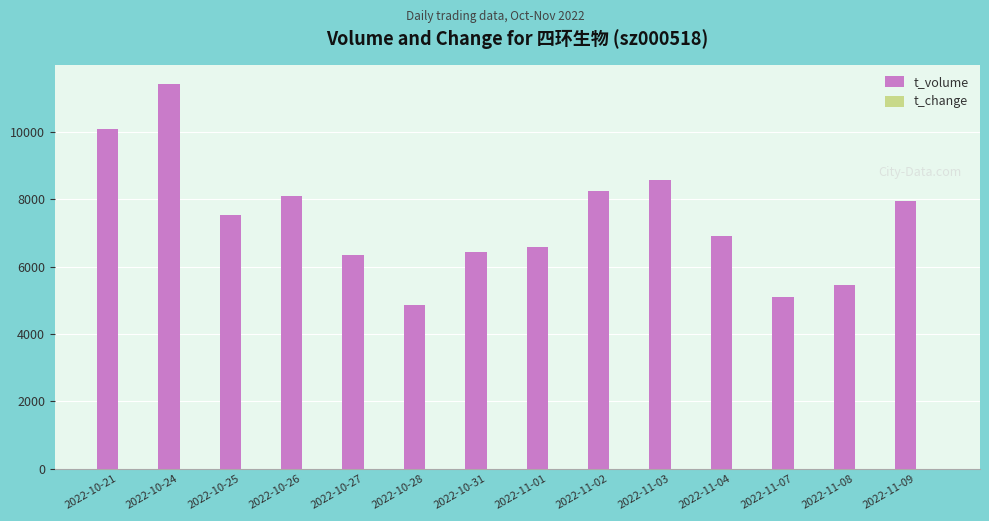

Which label corresponds to the largest value in the chart?

2022-10-24